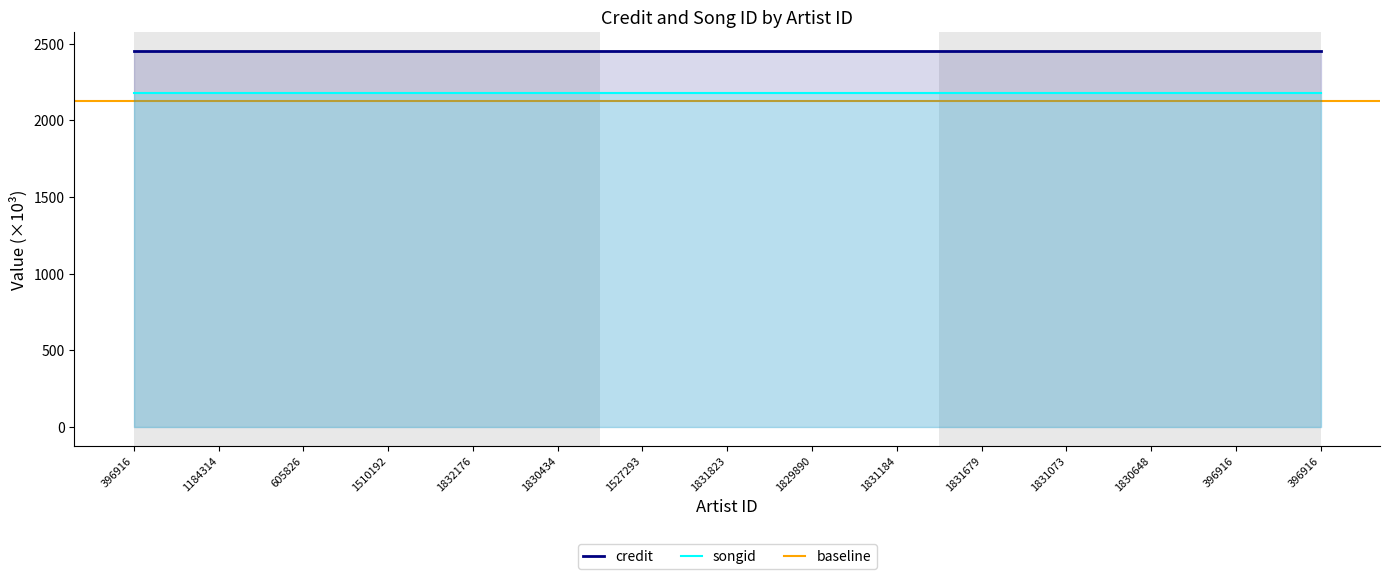

Reading left to right, extract all data points from this chart.

credit: 396916=2453.9	1184314=2453.9	605826=2453.9	1510192=2453.9	1832176=2453.9	1830434=2453.9	1527293=2454.0	1831823=2454.0	1829890=2454.0	1831184=2454.0	1831679=2454.0	1831073=2454.0	1830648=2454.0	396916=2454.0	396916=2454.0
songid: 396916=2178.0	1184314=2178.0	605826=2178.0	1510192=2178.0	1832176=2178.0	1830434=2178.0	1527293=2179.7	1831823=2179.7	1829890=2179.7	1831184=2179.7	1831679=2179.7	1831073=2179.7	1830648=2179.7	396916=2179.7	396916=2179.7